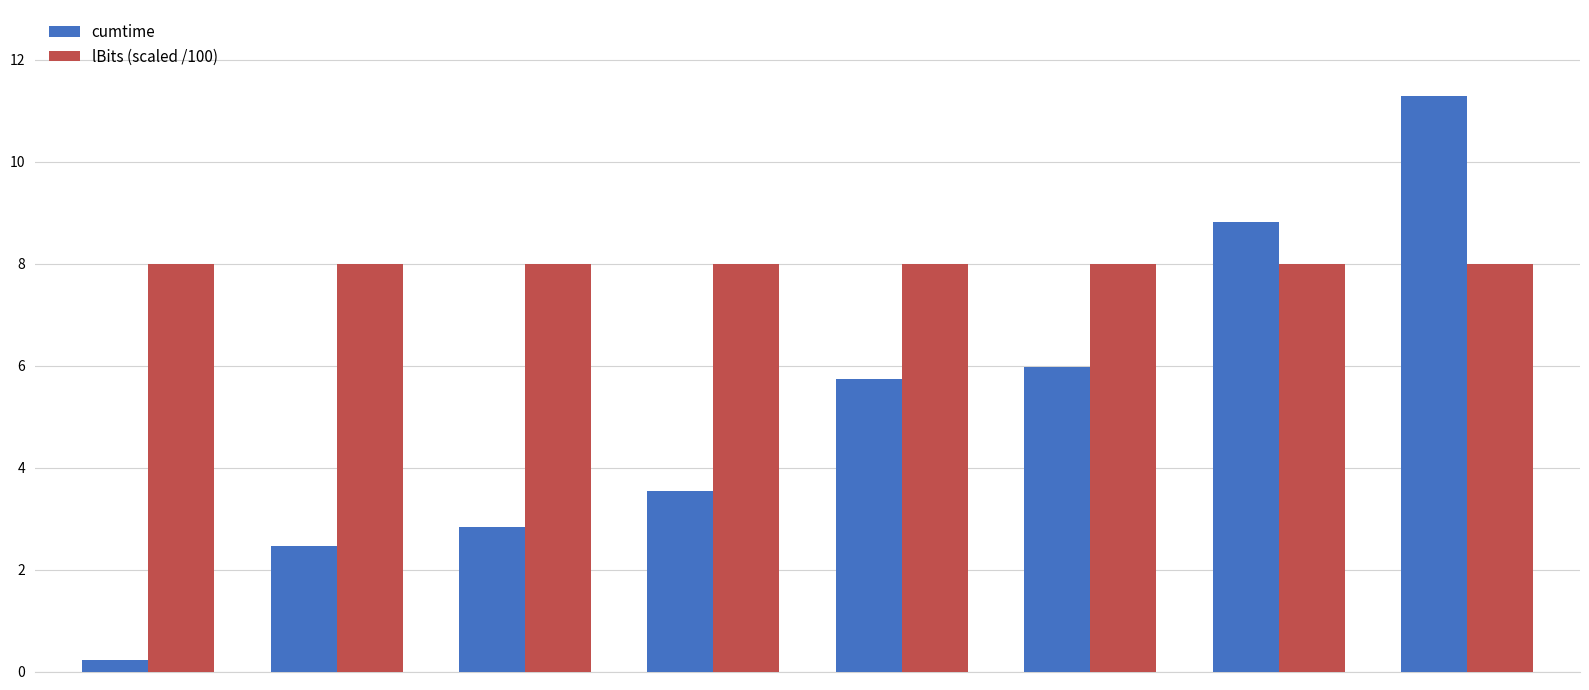

What is the average value of the cumtime series?

5.1